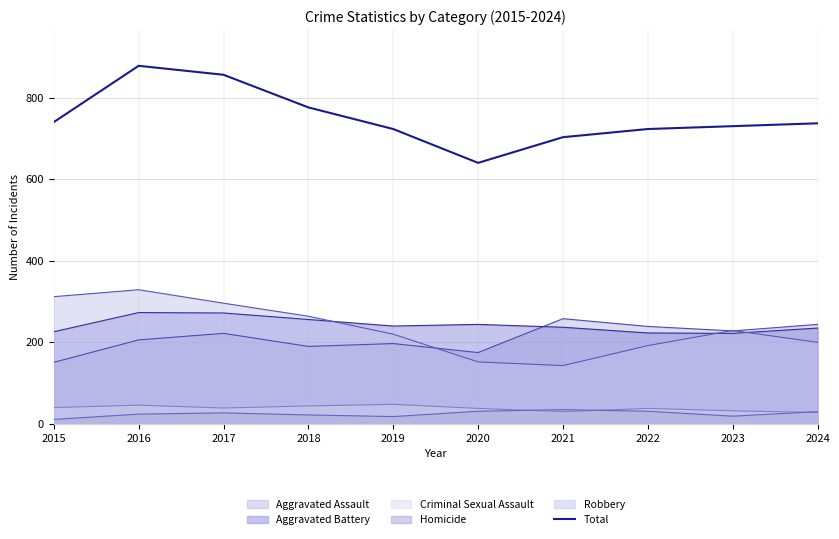

Reading right to left, transcribe all the data shown in this chart.

737	730	723	703	640	723	776	856	878	740